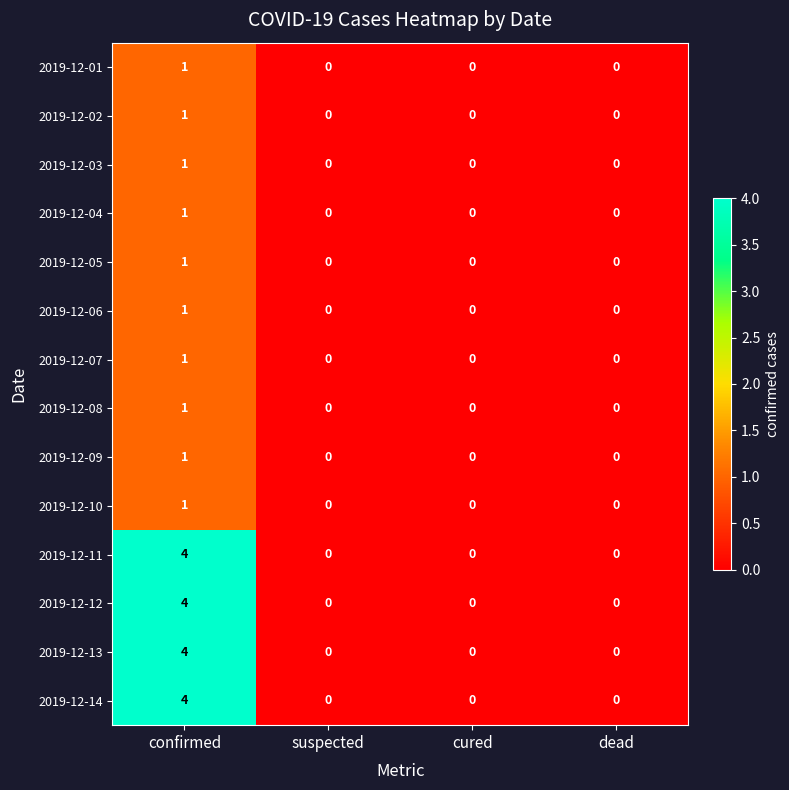

How many series are shown in this chart?

14